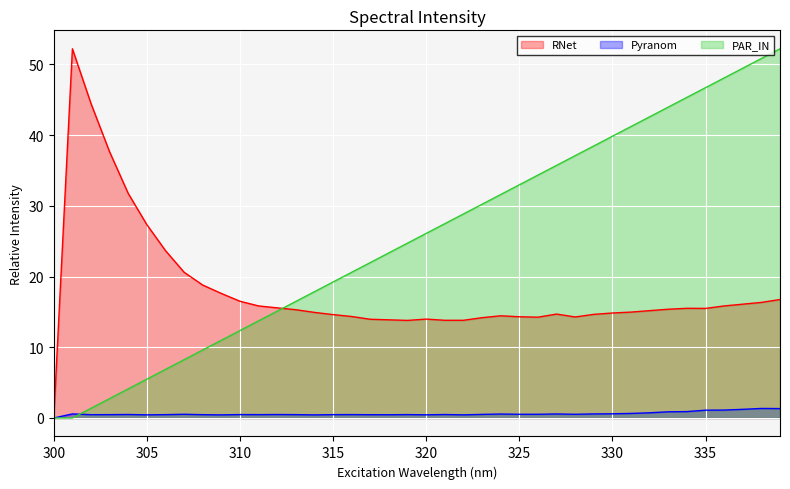

True or false: Pyranom has a value of 0.5 at 320.

True